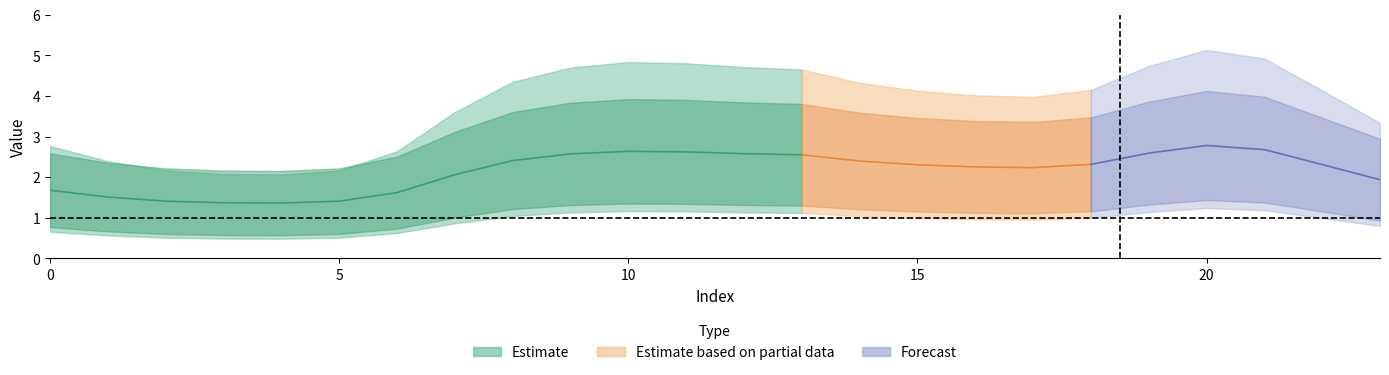

What is the value of the col_2 point at the 22nd from the left?

1.2